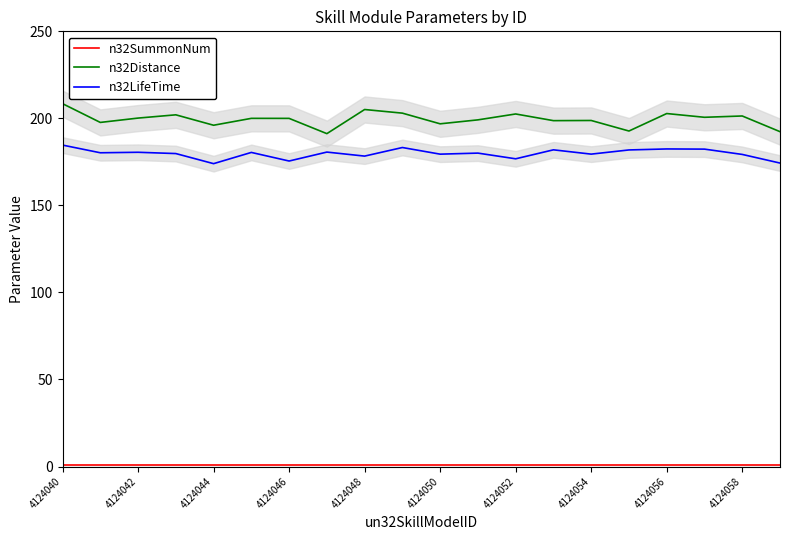

Which category has the highest value across all series?

4124040